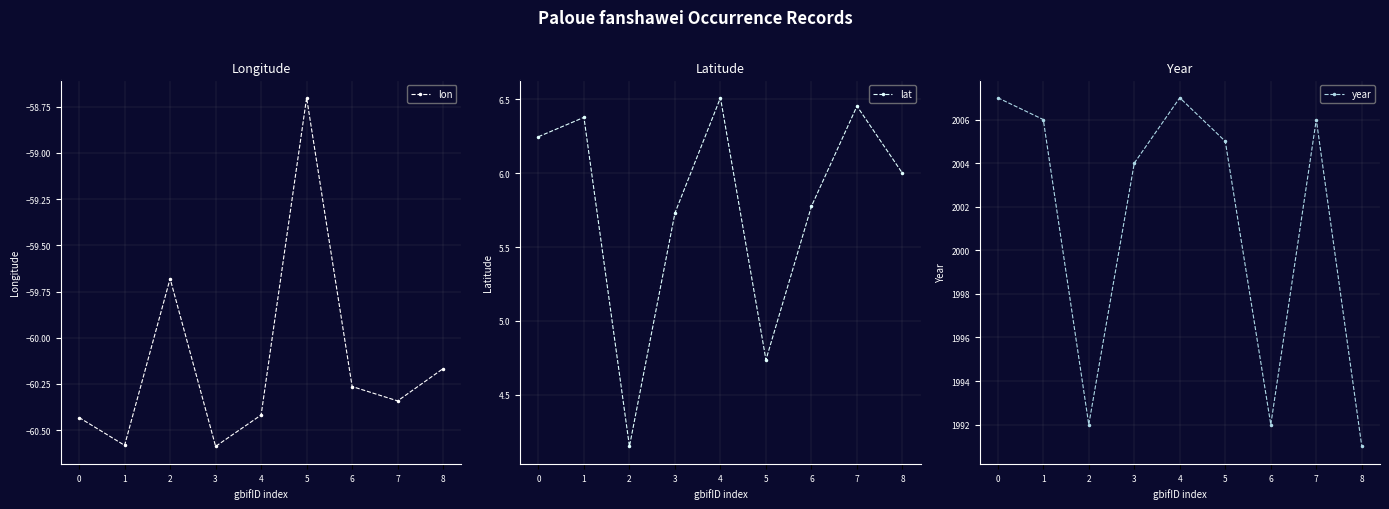

How many interior local peaks does the lon series have?

2